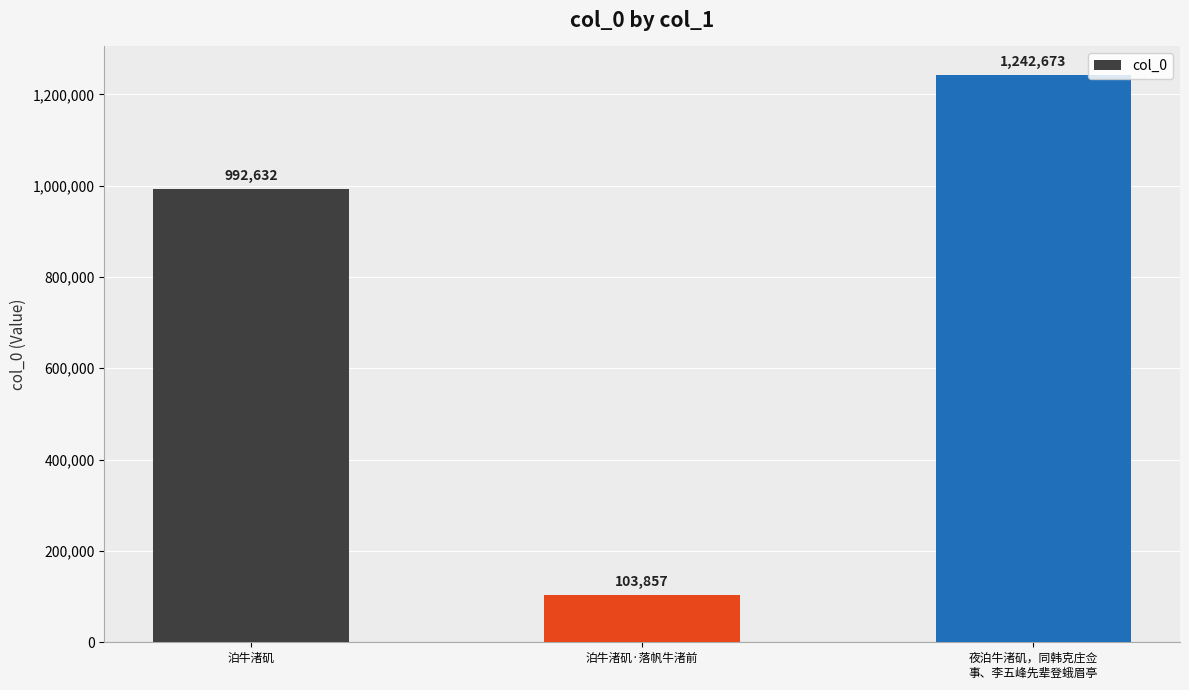

Reading left to right, what are all the values shown in this chart?

泊牛渚矶=992632	泊牛渚矶·落帆牛渚前=103857	夜泊牛渚矶，同韩克庄佥
事、李五峰先辈登蛾眉亭=1242673